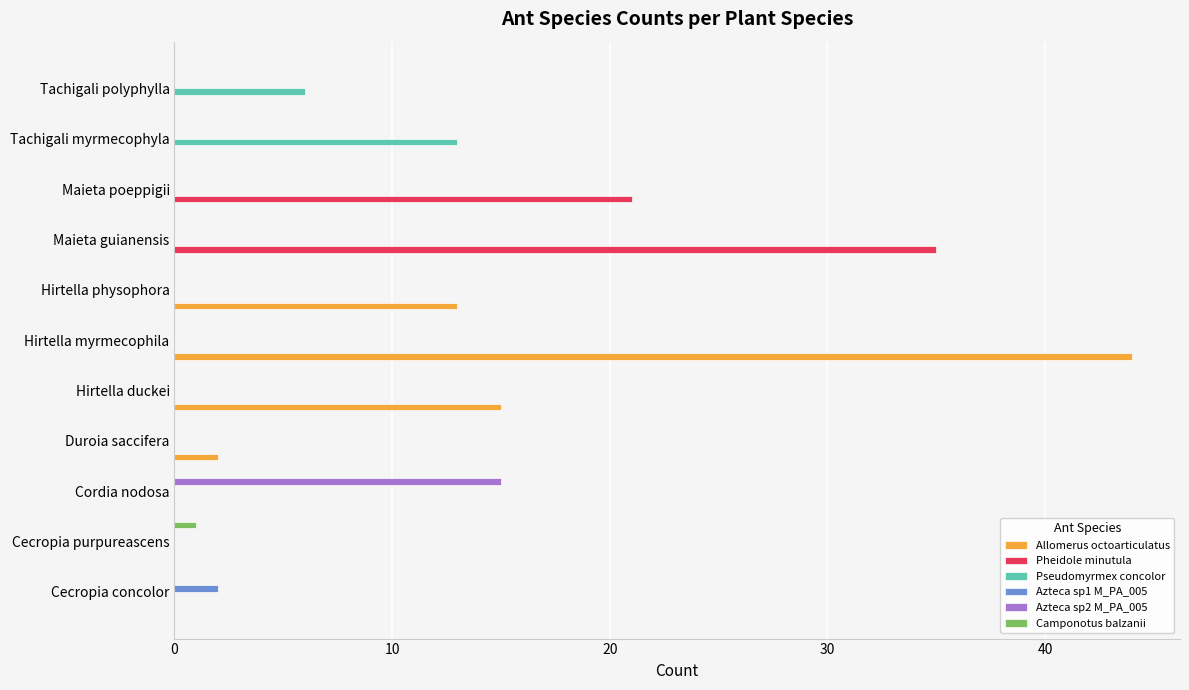

What is the sum of all Pseudomyrmex concolor values?

19